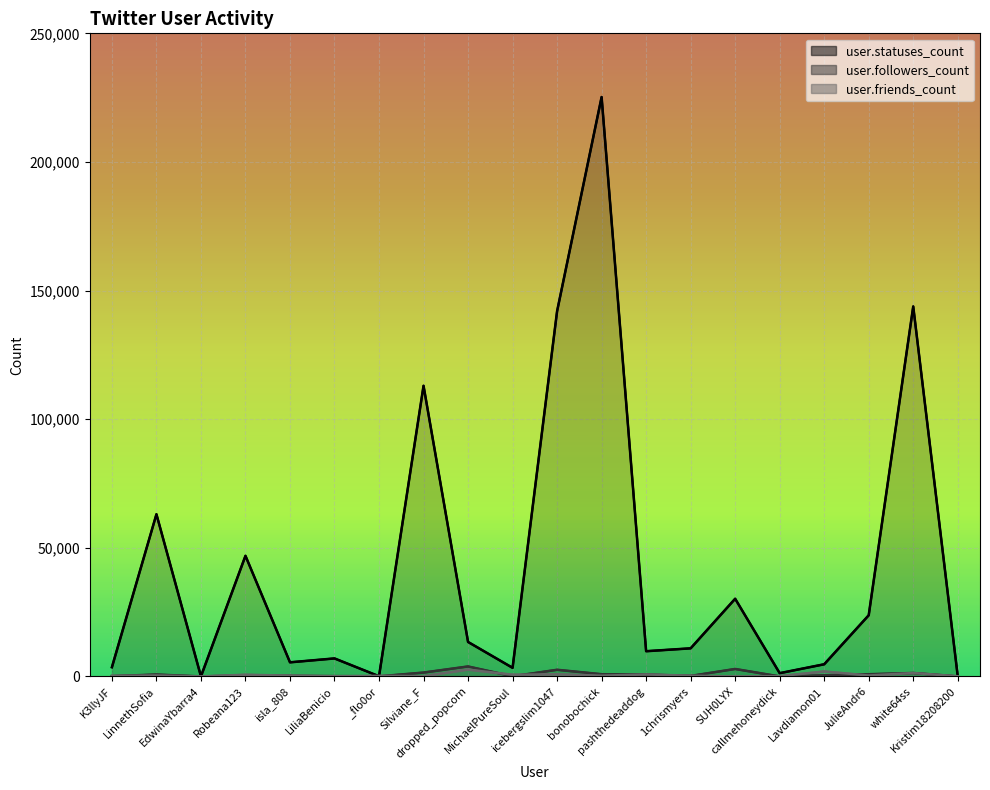

What is the spread (max minus min) of values at 1chrismyers?

10723